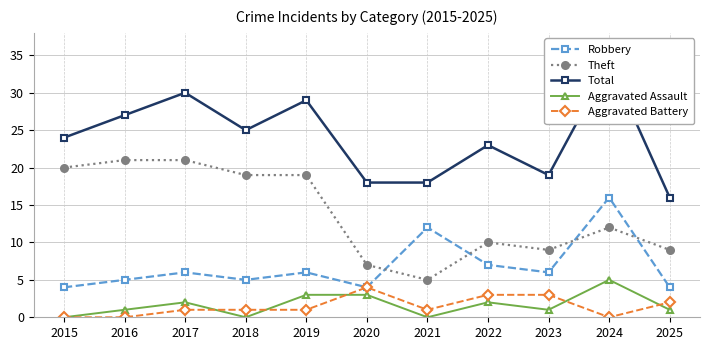

At which category is the sum across all series the highest?

2024